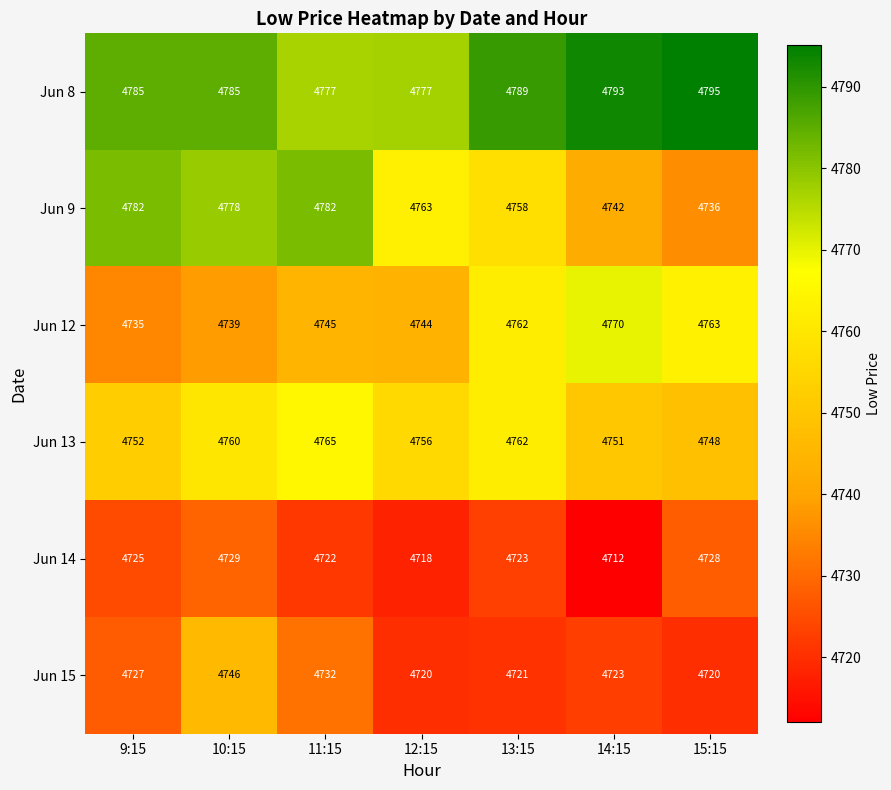

Count the number of categories in the chart.

7